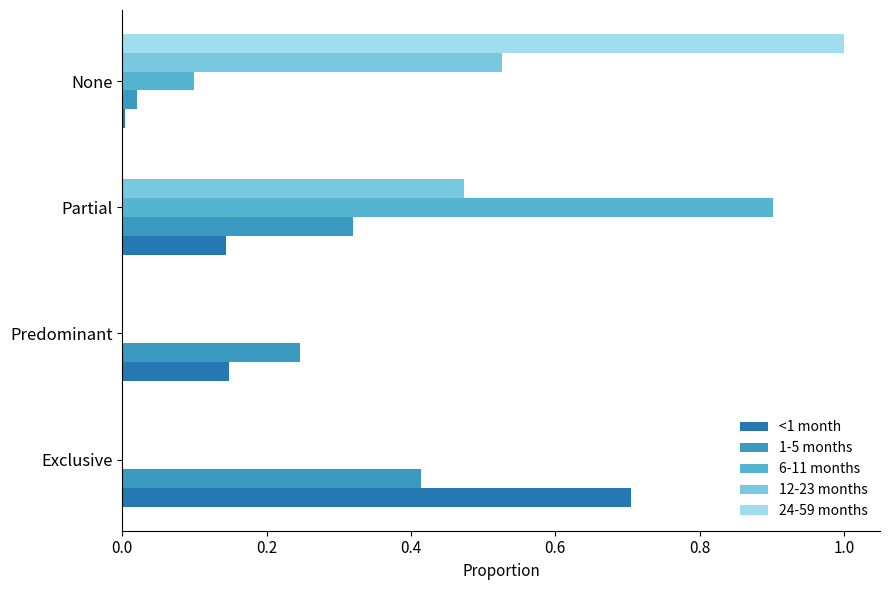

How many series are shown in this chart?

5